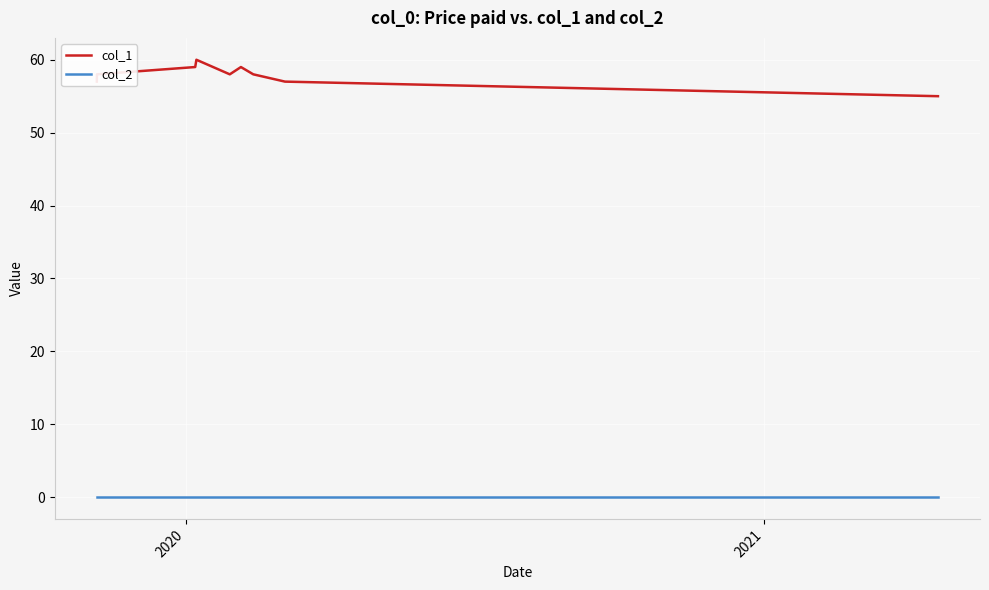

Which series has the largest range (max minus min)?

col_1